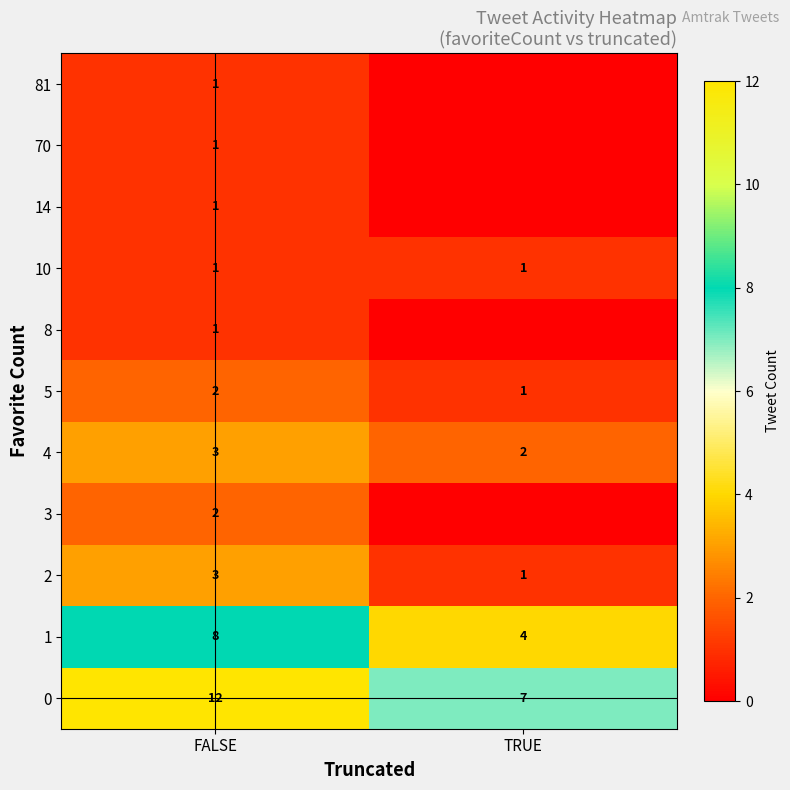

How many values in the 4 series are below 3?

1